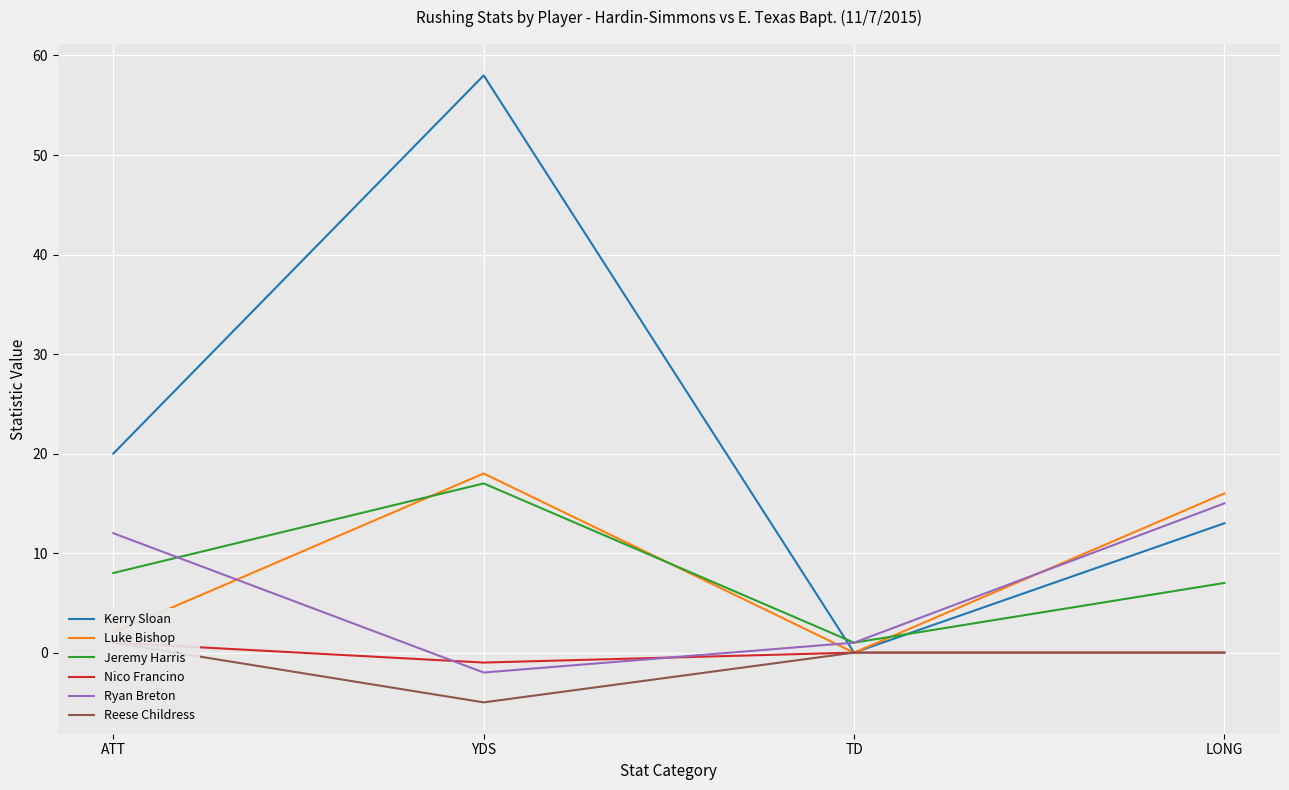

Read the Luke Bishop value at ATT.

2